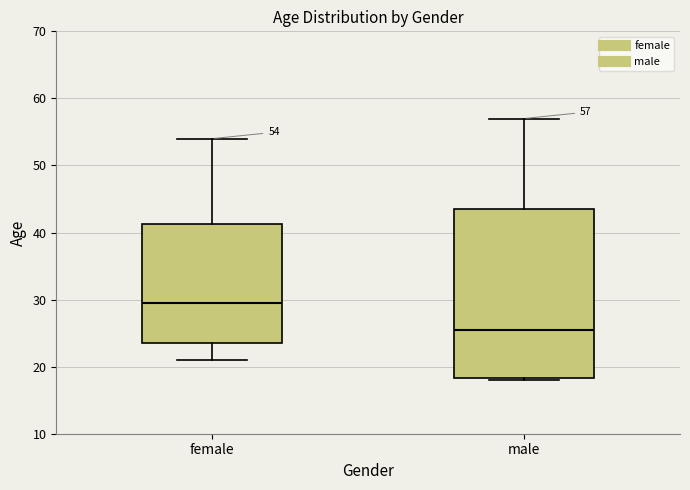

Which box is the tallest, from its lower edge to its upper edge?

male